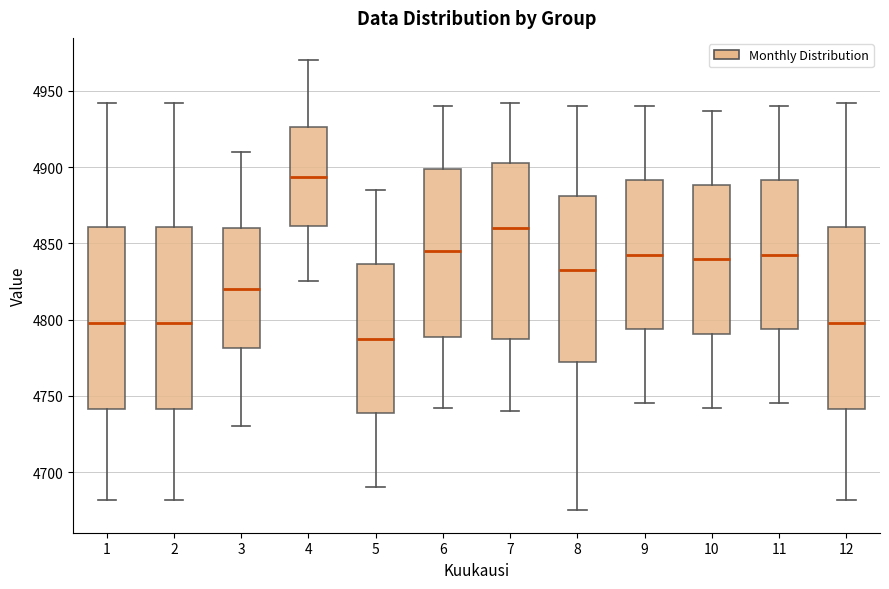

Reading left to right, transcribe this box plot: for each box, give where its median line is, the range the box spans, and where its two whiskers end, as read against the y-axis. The values are not printed on the chart, so give them approximately, as read against the axis.

1: median 4800, box 4740 to 4860, whiskers 4680 to 4940
2: median 4800, box 4740 to 4860, whiskers 4680 to 4940
3: median 4820, box 4780 to 4860, whiskers 4730 to 4910
4: median 4895, box 4860 to 4925, whiskers 4825 to 4970
5: median 4790, box 4740 to 4835, whiskers 4690 to 4885
6: median 4845, box 4790 to 4900, whiskers 4740 to 4940
7: median 4860, box 4785 to 4905, whiskers 4740 to 4940
8: median 4835, box 4775 to 4880, whiskers 4675 to 4940
9: median 4845, box 4795 to 4890, whiskers 4745 to 4940
10: median 4840, box 4790 to 4890, whiskers 4740 to 4935
11: median 4845, box 4795 to 4890, whiskers 4745 to 4940
12: median 4800, box 4740 to 4860, whiskers 4680 to 4940